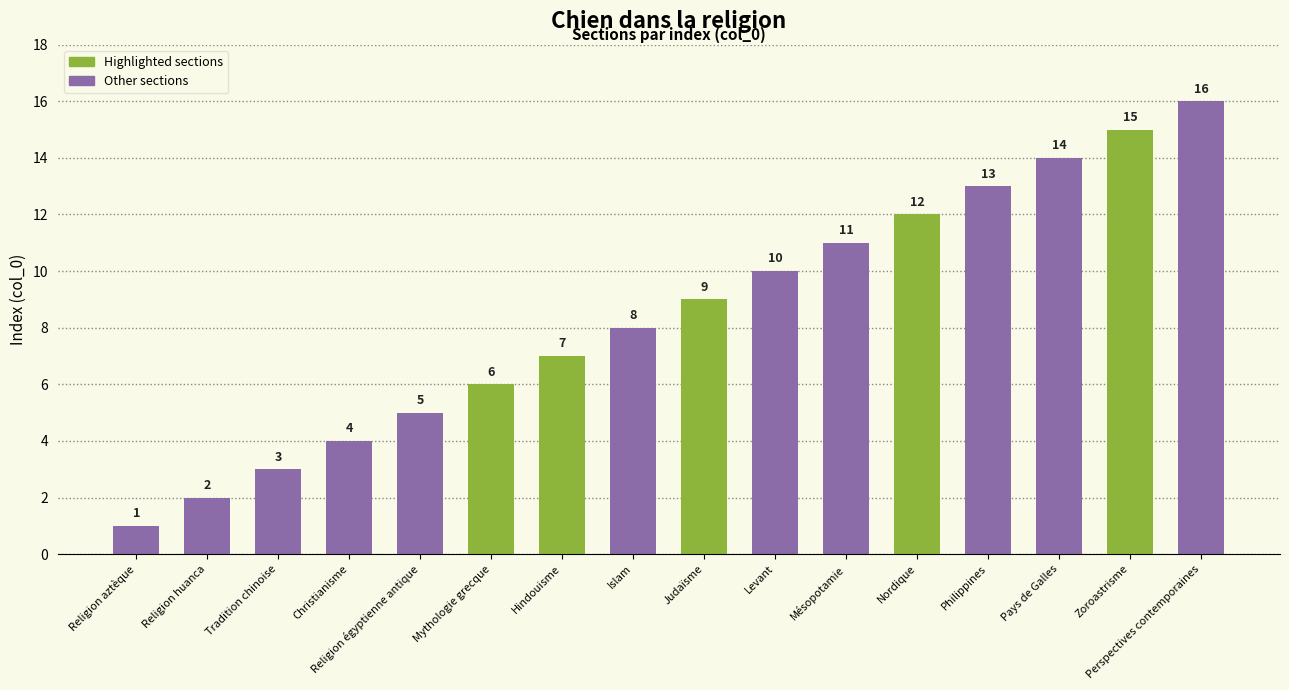

What is the value of the 1st bar from the left?

1